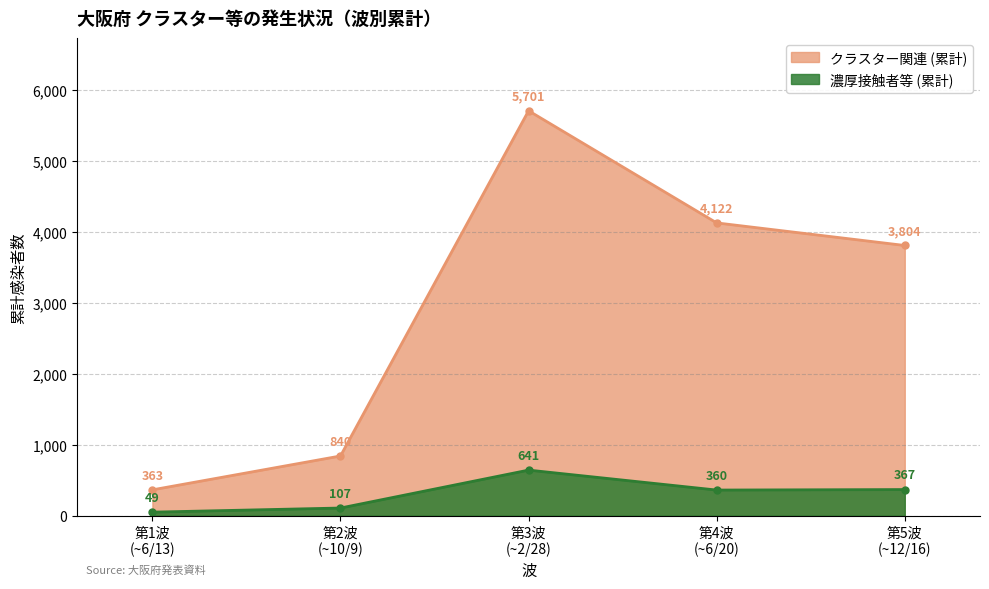

In 濃厚接触者等 (累計), how many points are higher than both neighbors (excluding endpoints)?

1